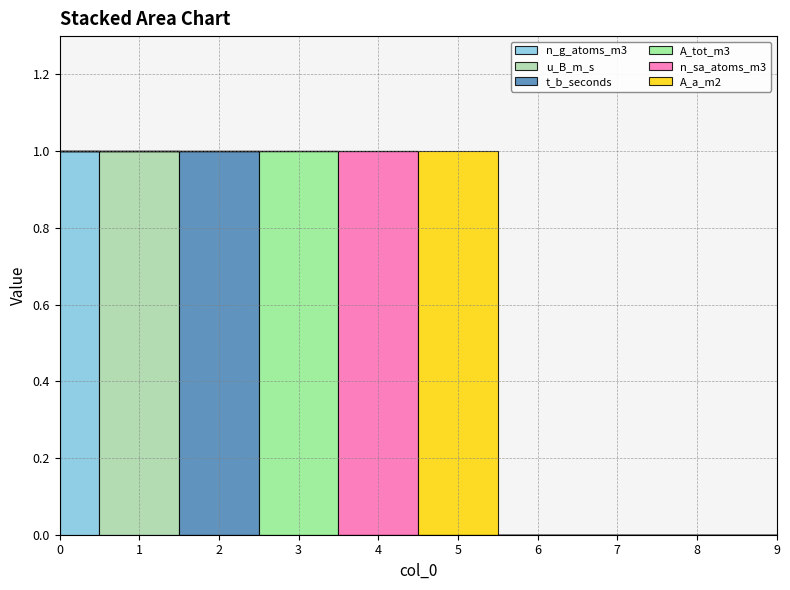

Which series has the largest range (max minus min)?

n_g_atoms_m3